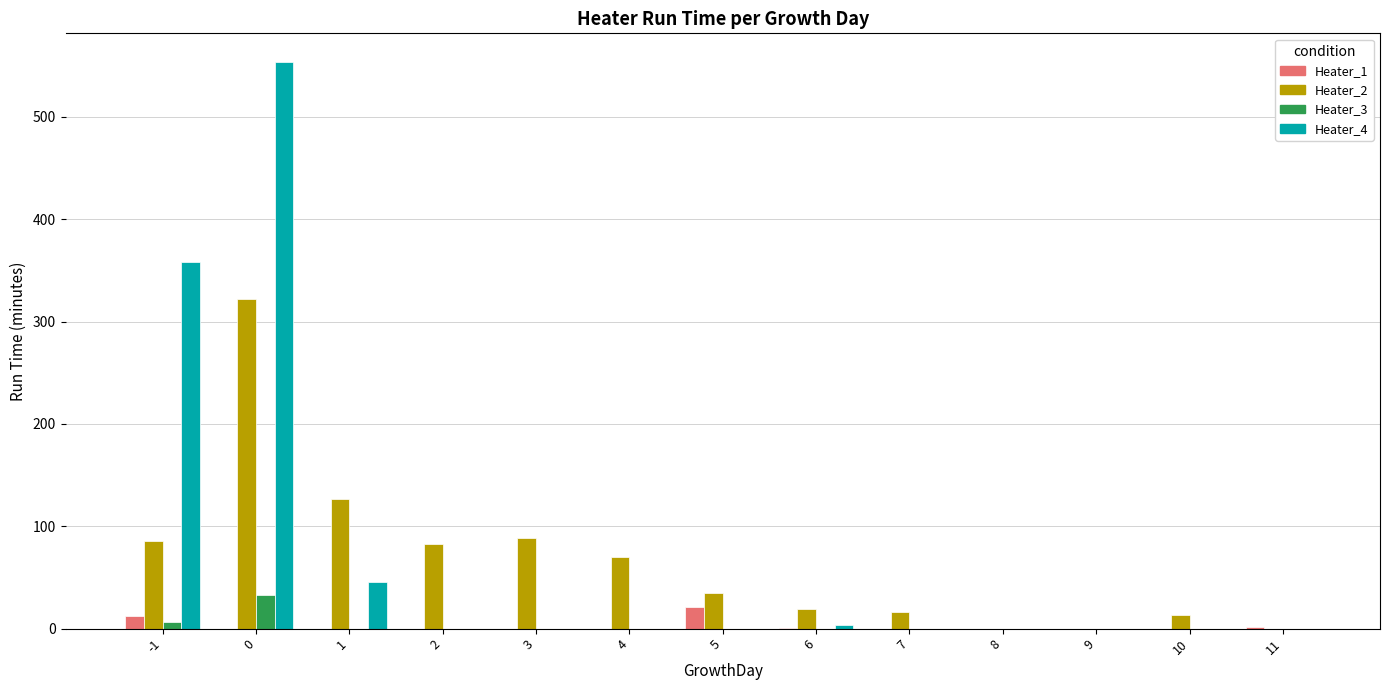

The value of Heater_2 at 4 is 70. True or false?

True